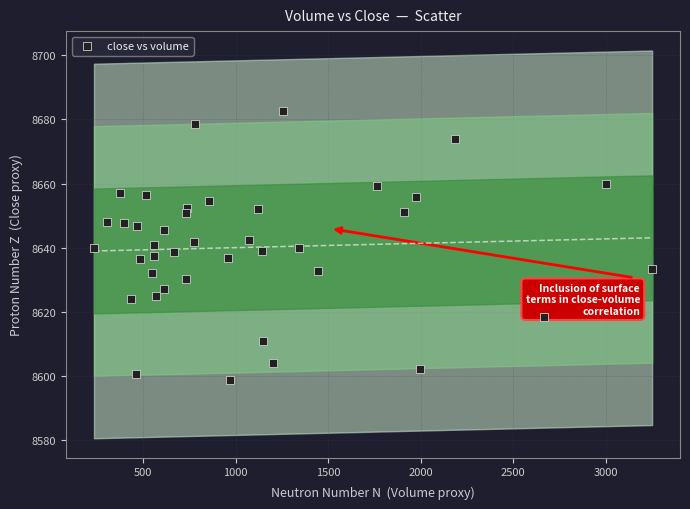

What is the range of Y values (max minus min)?

83.6